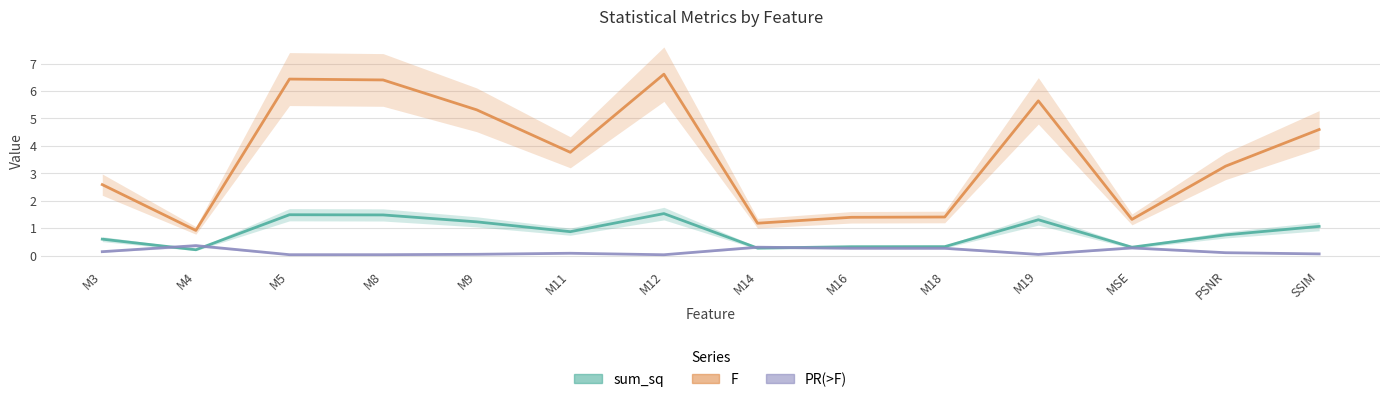

How many lines are shown in the chart?

3